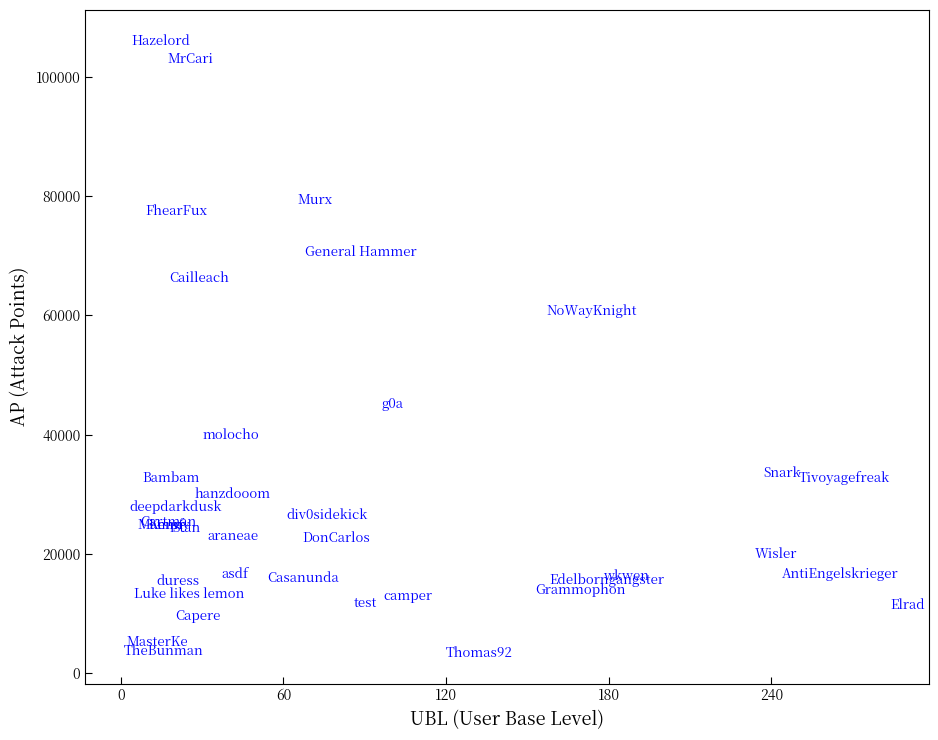

What Y value in the scatter plot is closest to 54732?

60774